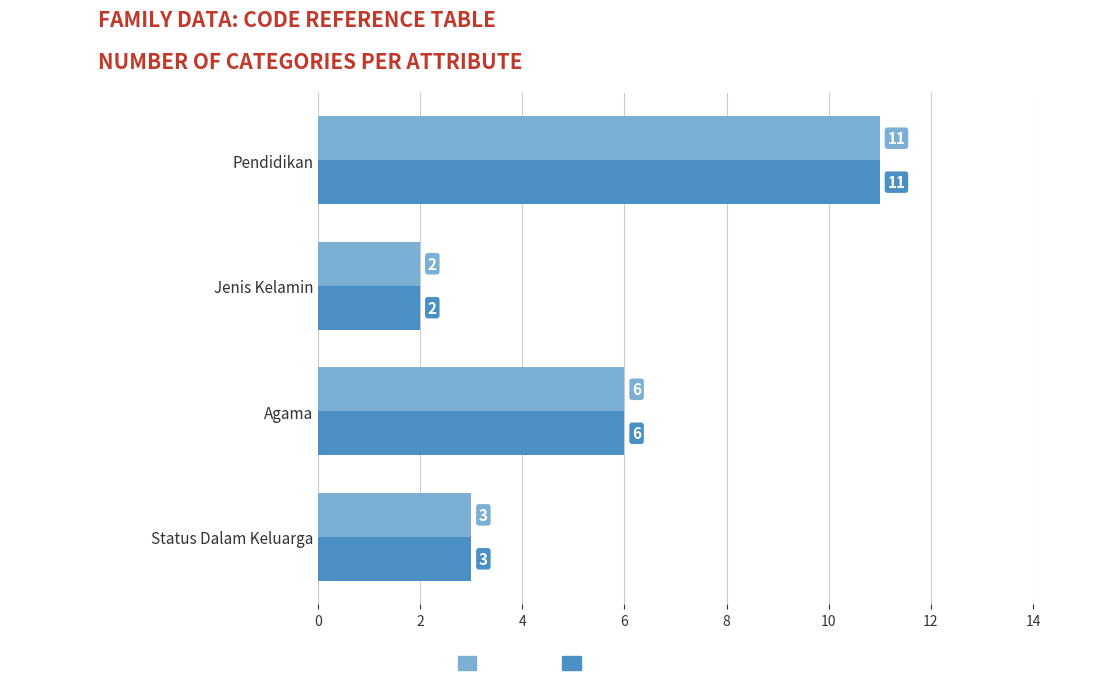

What is the maximum value shown in the chart?

11